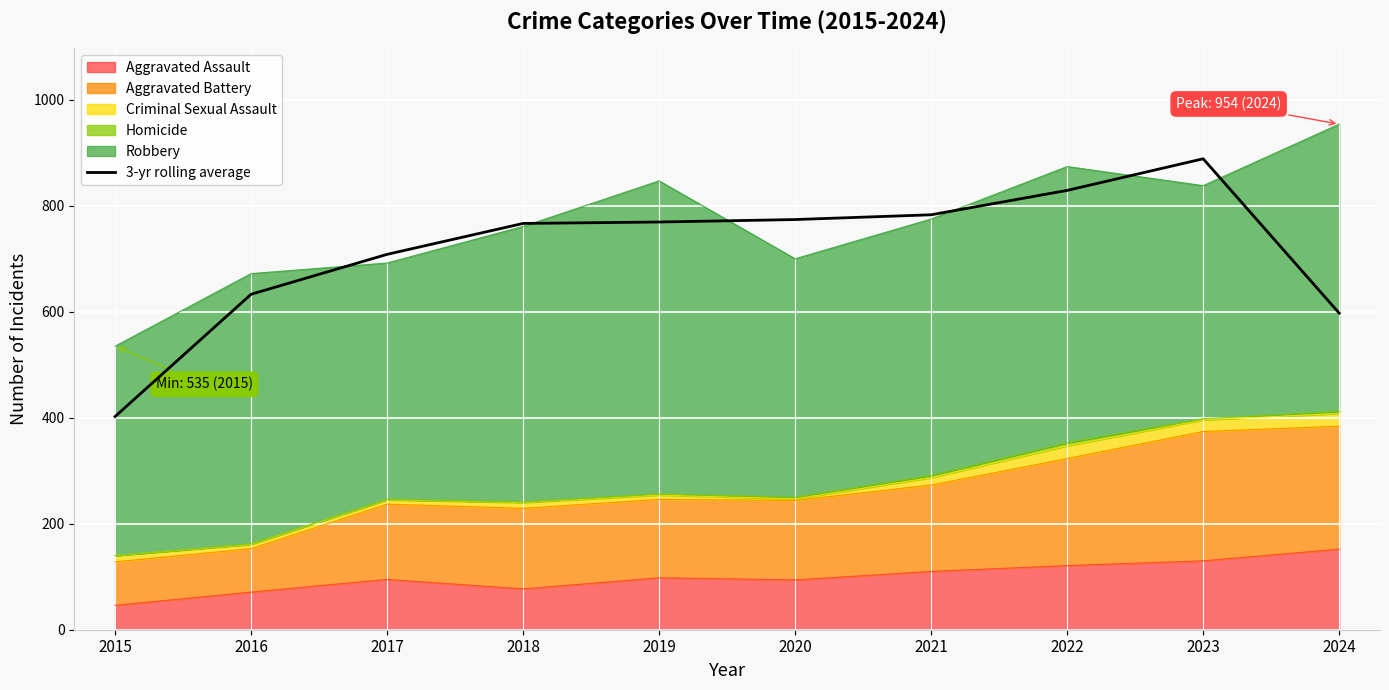

List the labels in order of value, smallest first.

2015, 2024, 2016, 2017, 2018, 2019, 2020, 2021, 2022, 2023